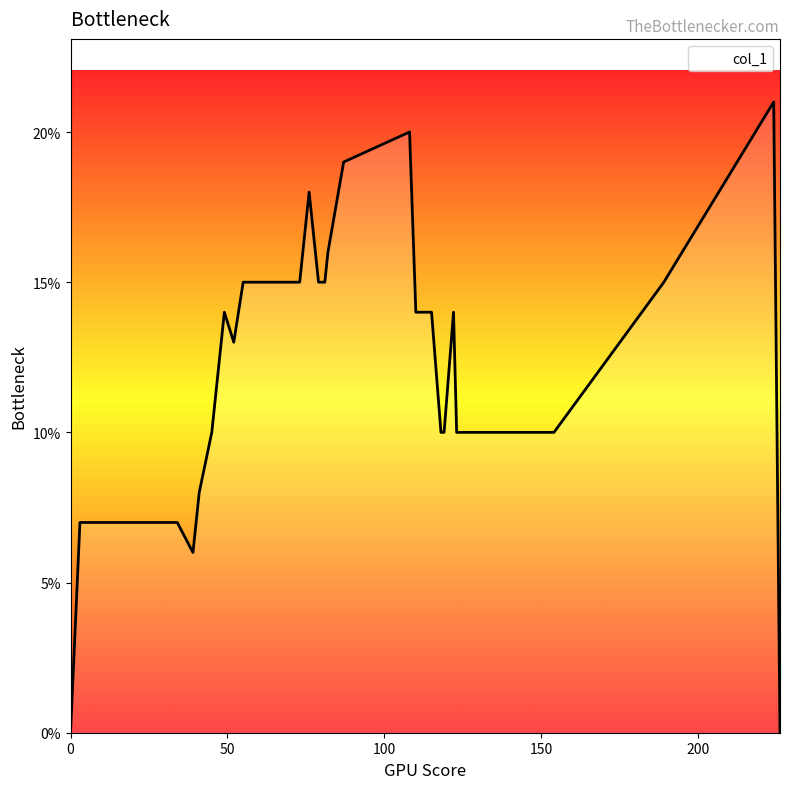

How many points are higher than both their immediate neighbors (excluding endpoints)?

5